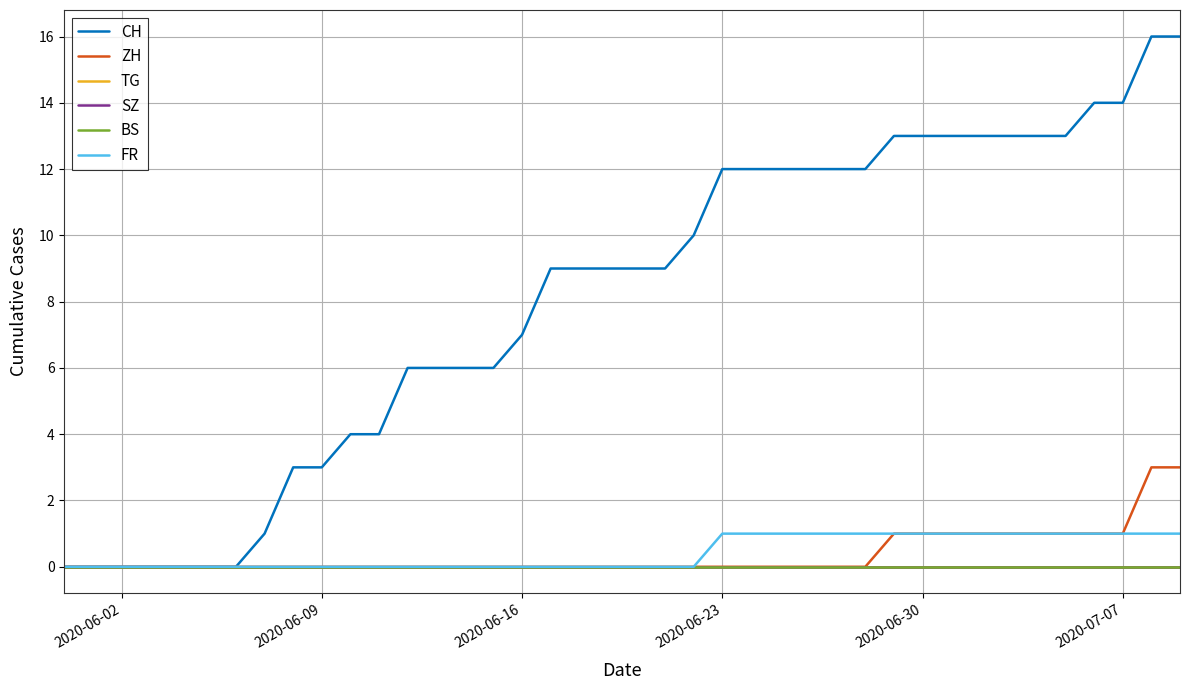

Is this an area chart (filled region under the line)?

No